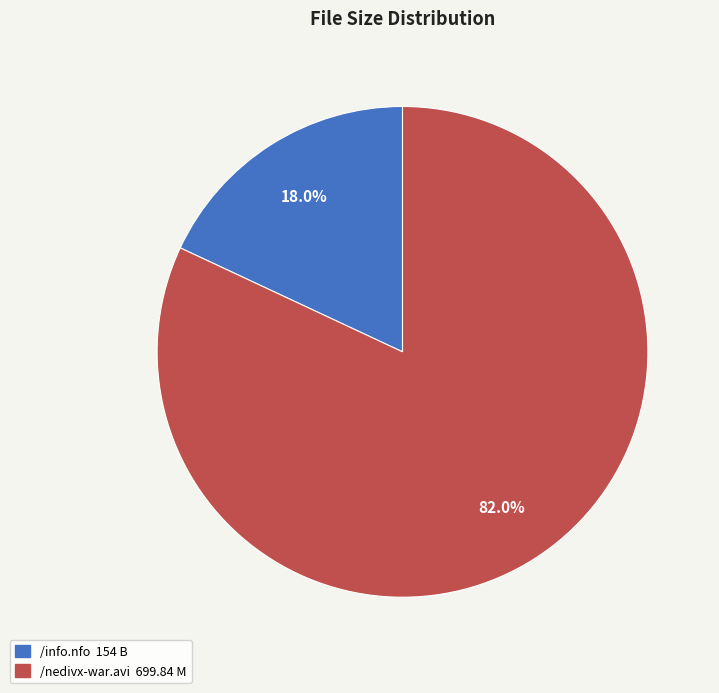

What is the majority slice?

/nedivx-war.avi